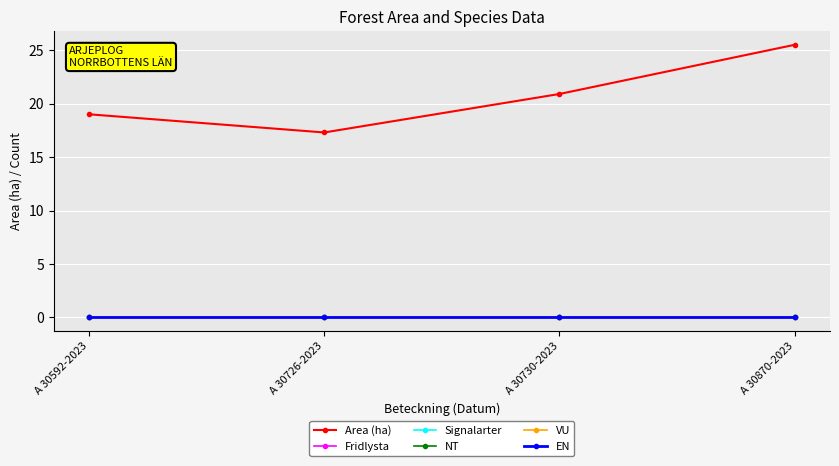

Does the chart have visible grid lines?

Yes